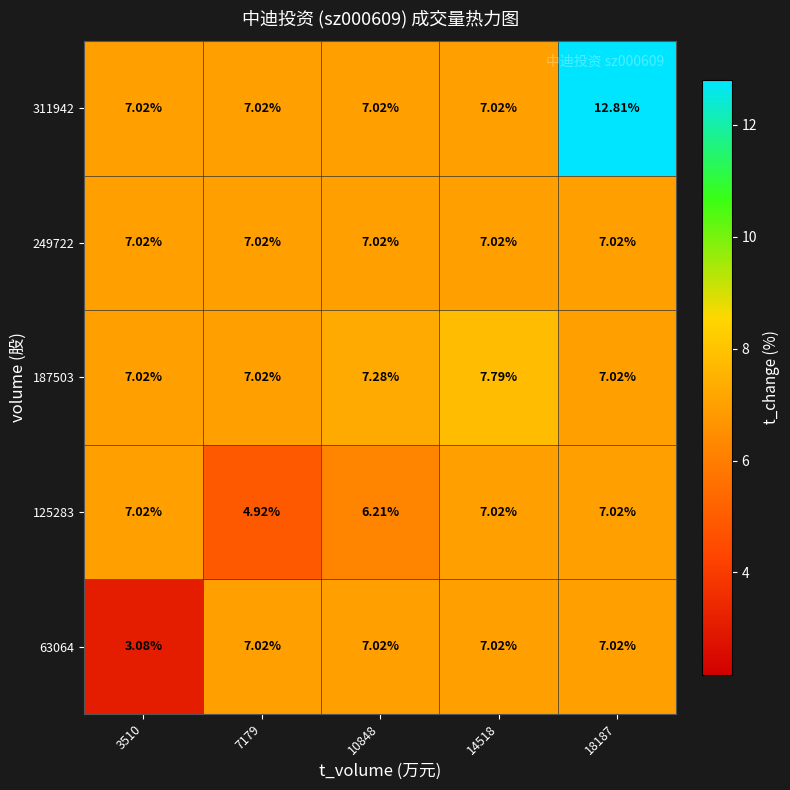

What is the spread (max minus min) of values at 14518?

0.8